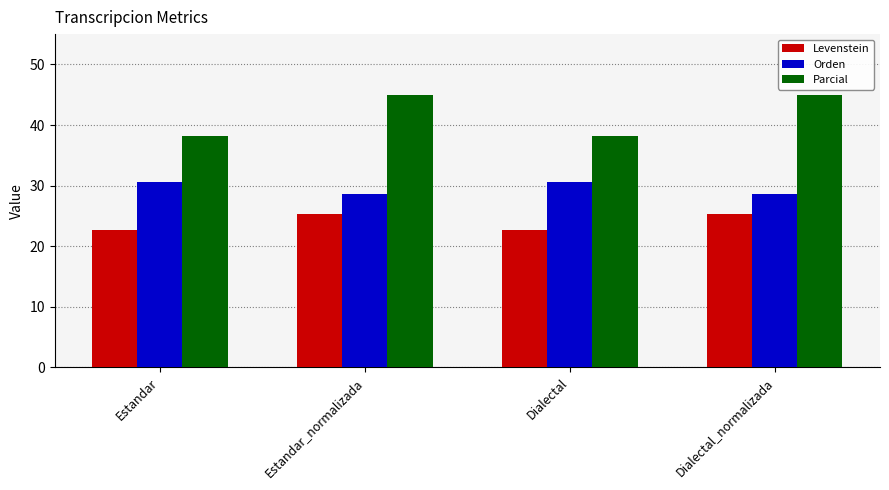

What is the difference between the second highest and second lowest values in the Levenstein series?

2.7